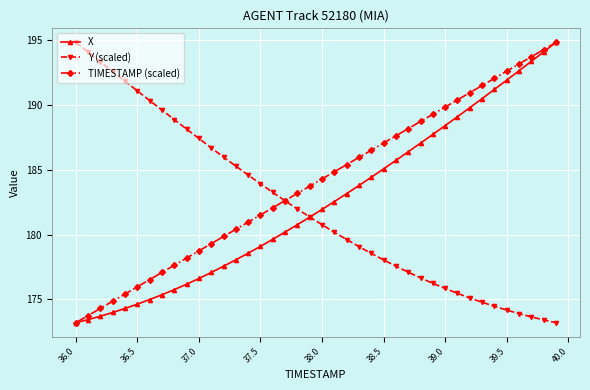

What is the value of the X point at the 40th from the left?

194.8